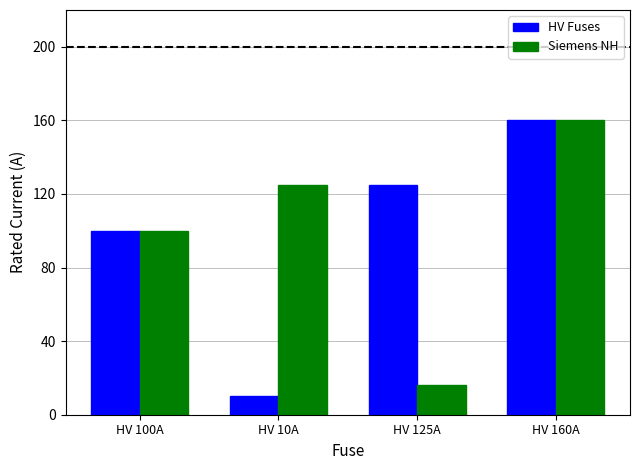

Where is HV Fuses nearest to the value 85?

HV 100A